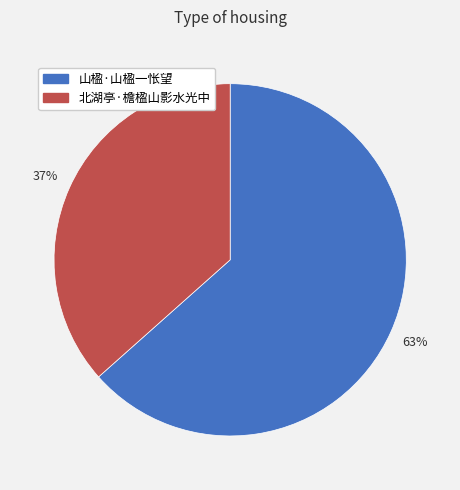

To the nearest percent, what is the average slice percentage?

50%